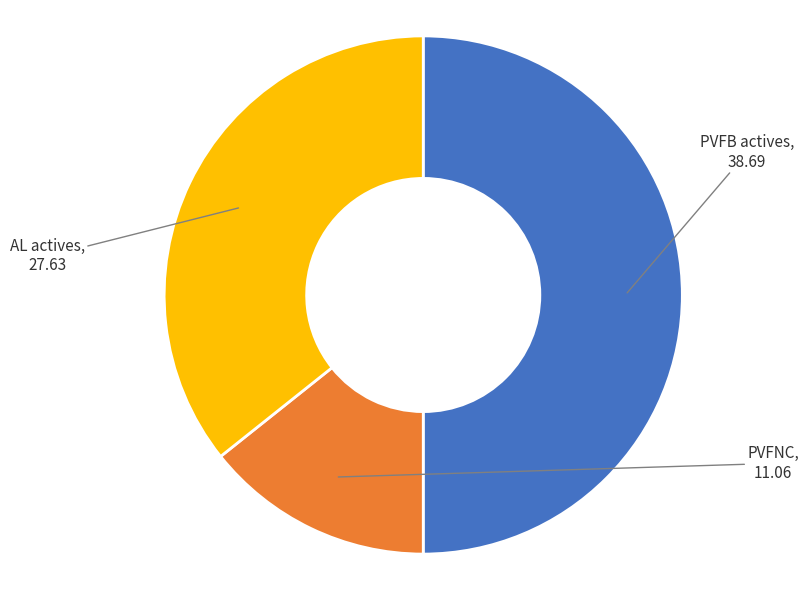

Does AL actives represent more than half of the total?

No